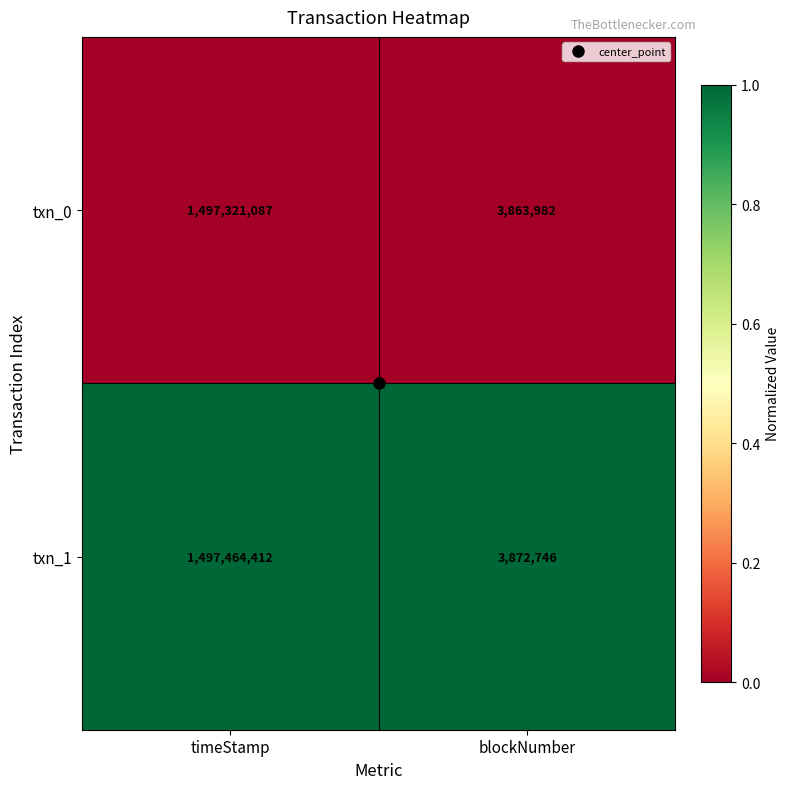

The value of txn_0 at blockNumber is 3863982. True or false?

True